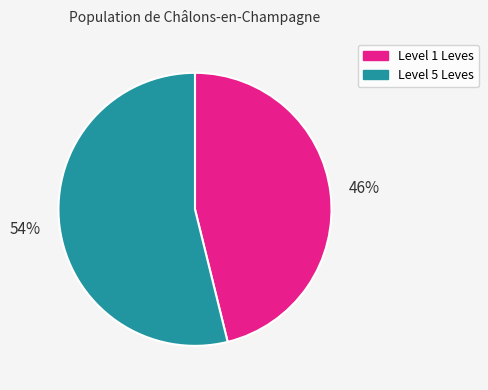

Is there a majority slice in this chart?

Yes